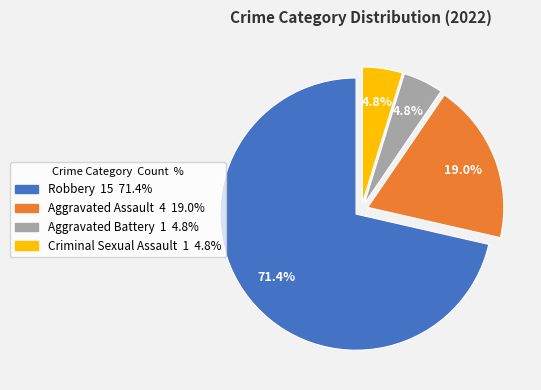

What is the ratio of the value at Aggravated Assault to the value at Robbery?

0.3